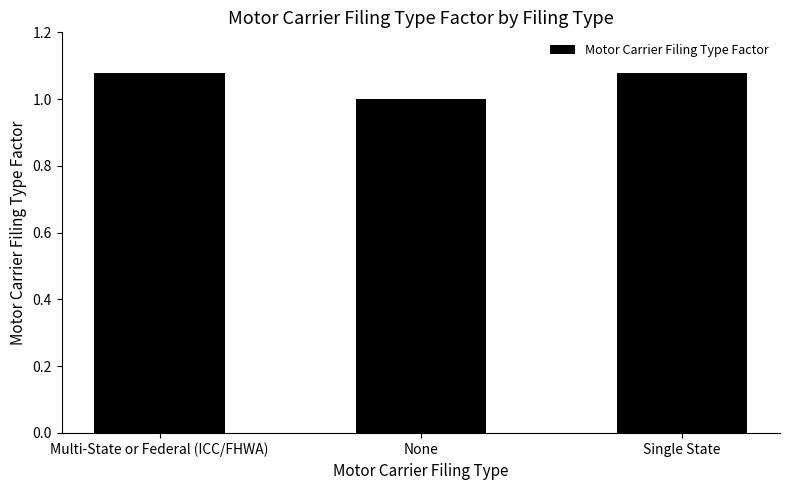

The chart shows a value of 0.4 at Single State. True or false?

False